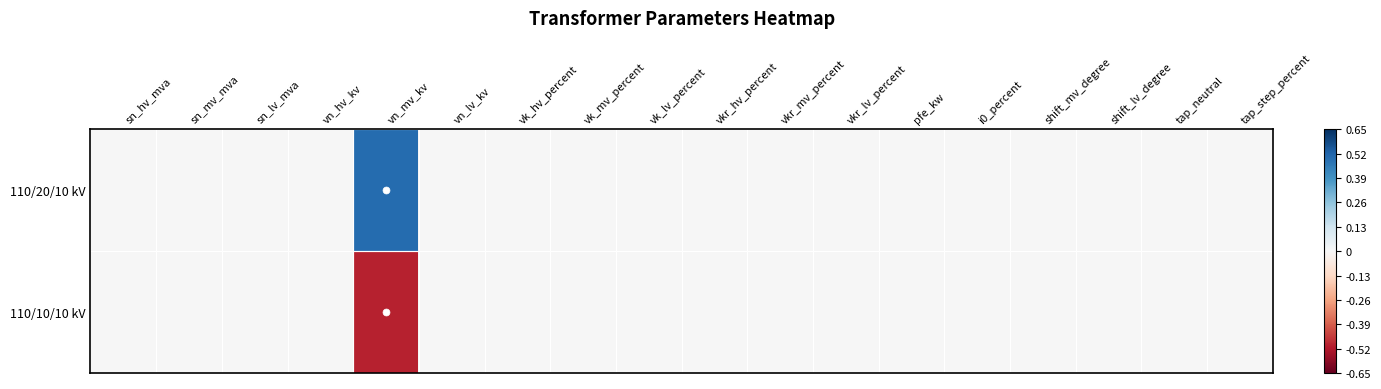

Reading left to right, extract all data points from this chart.

110/20/10 kV: sn_hv_mva=0.0	sn_mv_mva=0.0	sn_lv_mva=0.0	vn_hv_kv=0.0	vn_mv_kv=0.5	vn_lv_kv=0.0	vk_hv_percent=0.0	vk_mv_percent=0.0	vk_lv_percent=0.0	vkr_hv_percent=0.0	vkr_mv_percent=0.0	vkr_lv_percent=0.0	pfe_kw=0.0	i0_percent=0.0	shift_mv_degree=0.0	shift_lv_degree=0.0	tap_neutral=0.0	tap_step_percent=0.0
110/10/10 kV: sn_hv_mva=0.0	sn_mv_mva=0.0	sn_lv_mva=0.0	vn_hv_kv=0.0	vn_mv_kv=-0.5	vn_lv_kv=0.0	vk_hv_percent=0.0	vk_mv_percent=0.0	vk_lv_percent=0.0	vkr_hv_percent=0.0	vkr_mv_percent=0.0	vkr_lv_percent=0.0	pfe_kw=0.0	i0_percent=0.0	shift_mv_degree=0.0	shift_lv_degree=0.0	tap_neutral=0.0	tap_step_percent=0.0